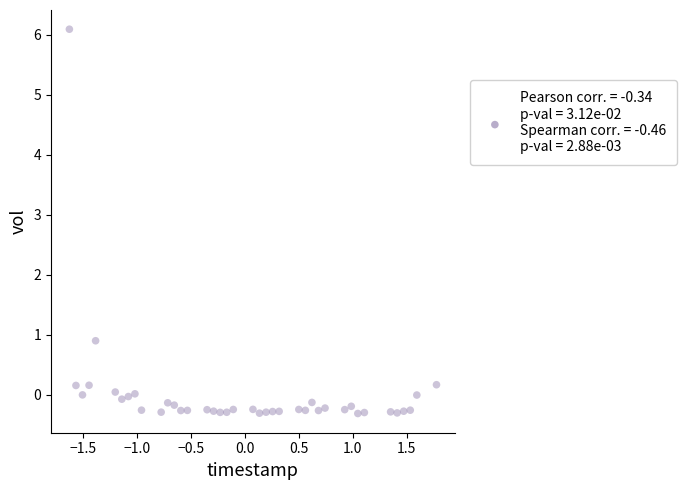

What Y value in the scatter plot is closest to 2?

0.9